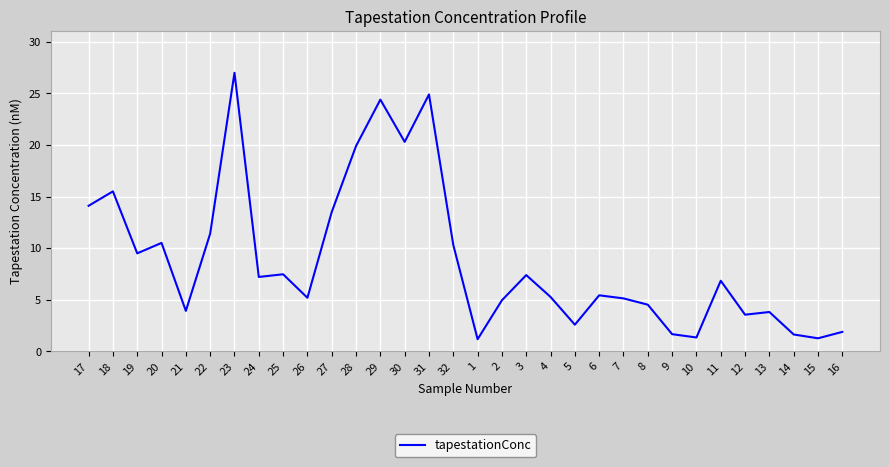

Approximately how many times larger is the value at 11 compared to 17?

0.5